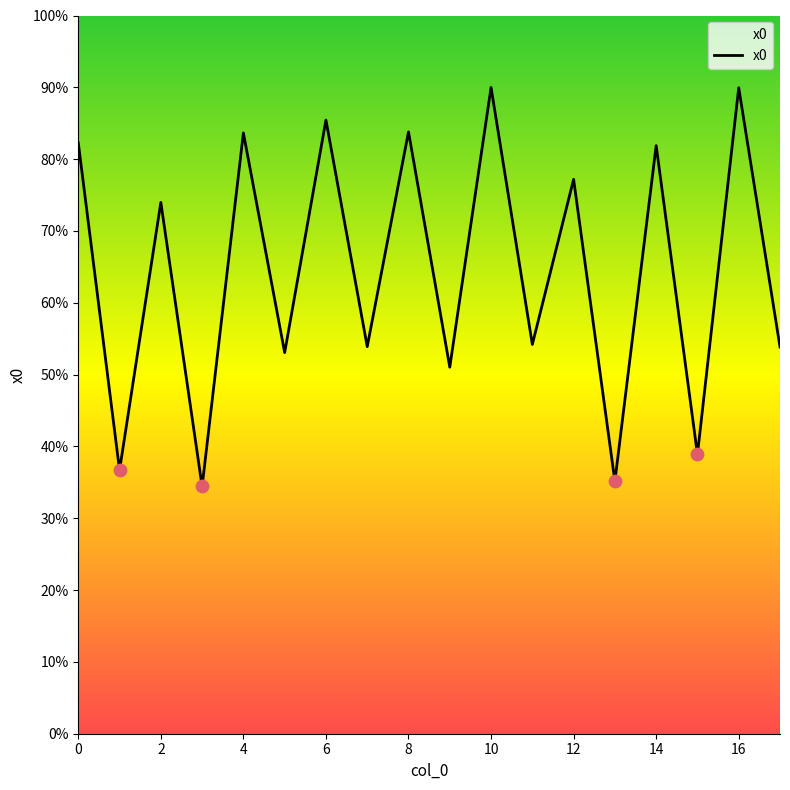

Is this an area chart (filled region under the line)?

Yes